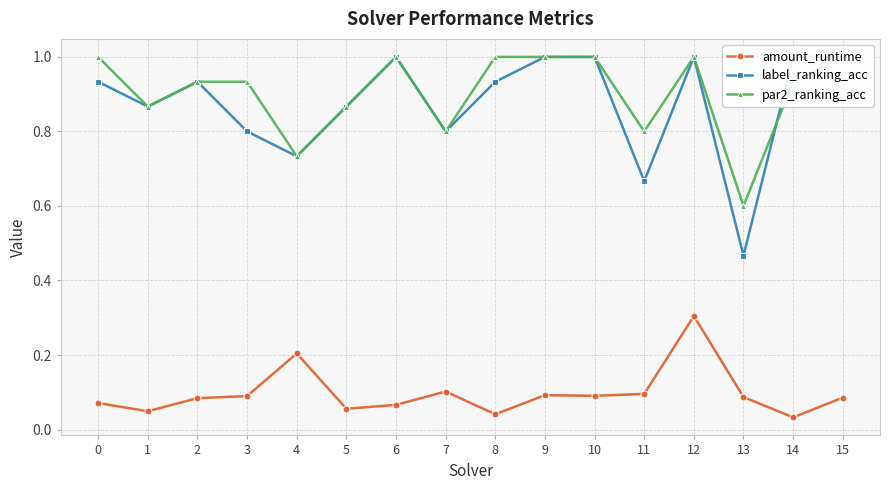

How many interior local peaks does the par2_ranking_acc series have?

2